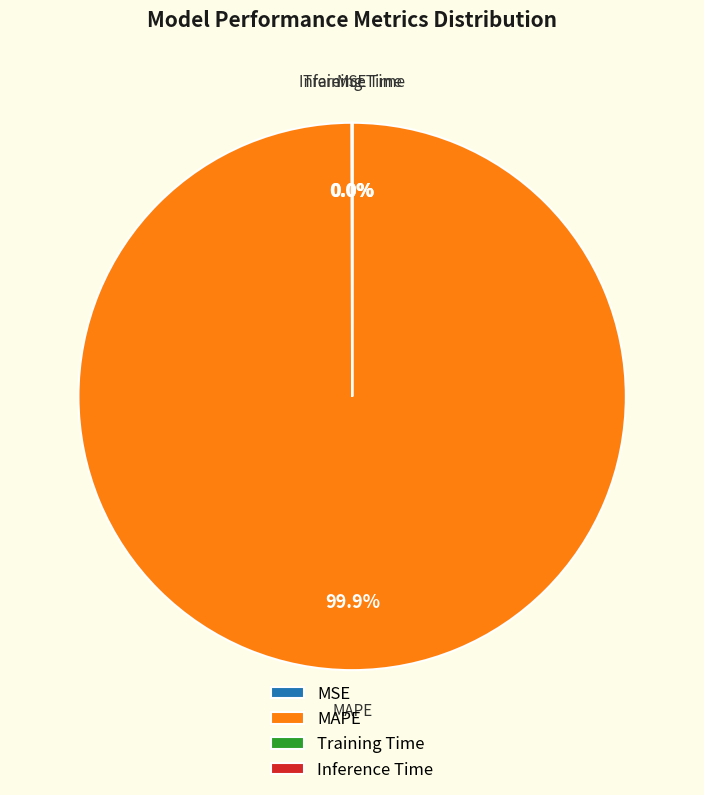

To the nearest percent, what percentage of the pie is MAPE?

100%